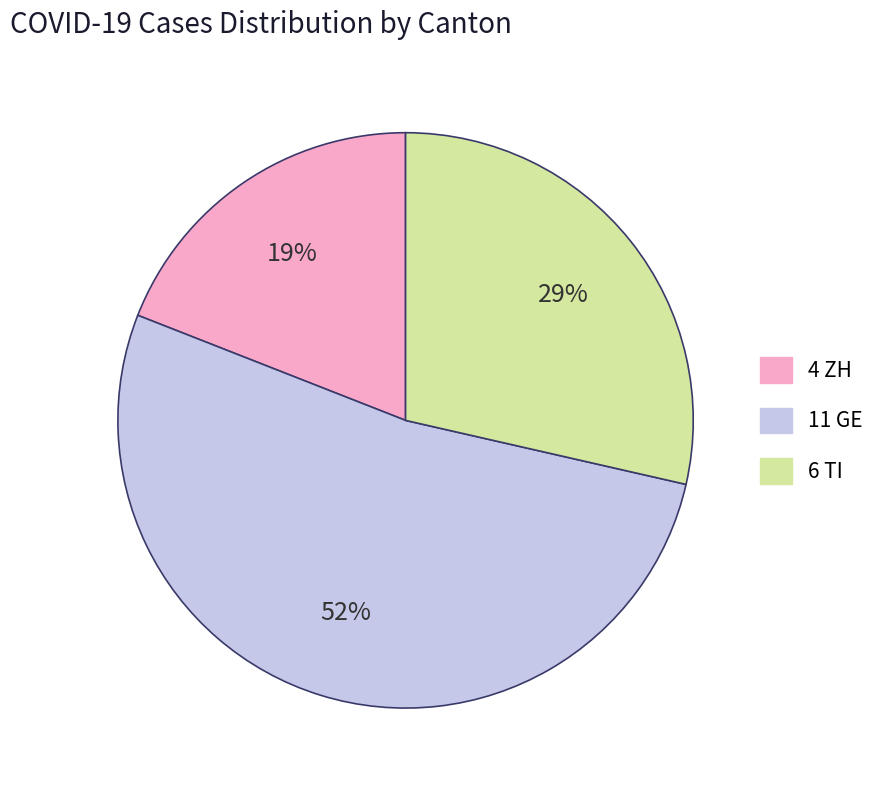

How many slices are in this pie chart?

3